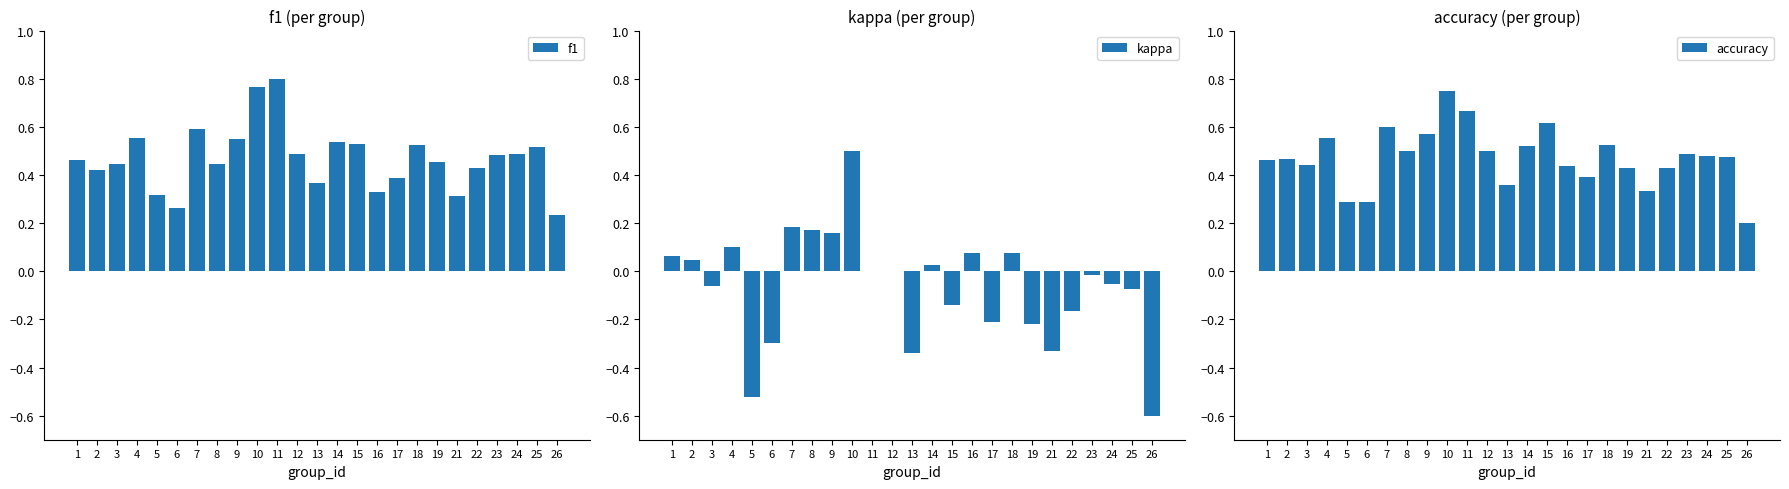

How many data points does each series have?

25